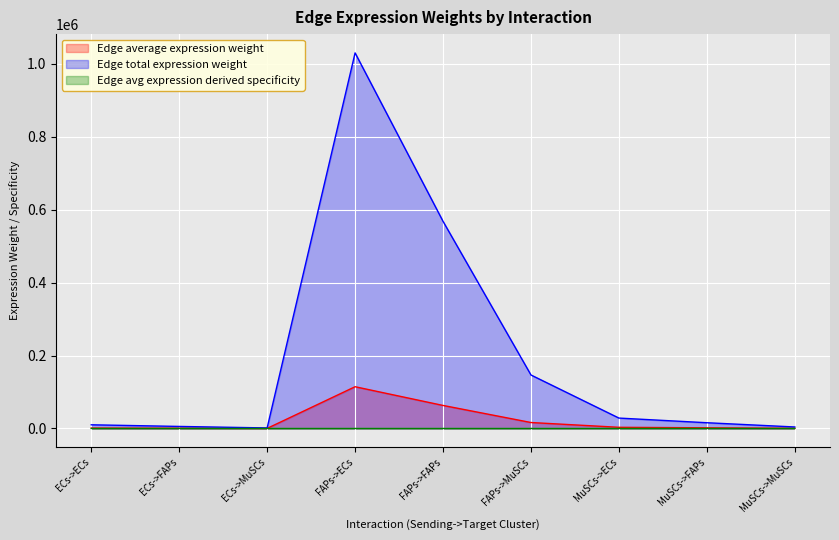

Which series has the largest total across all categories?

Edge total expression weight